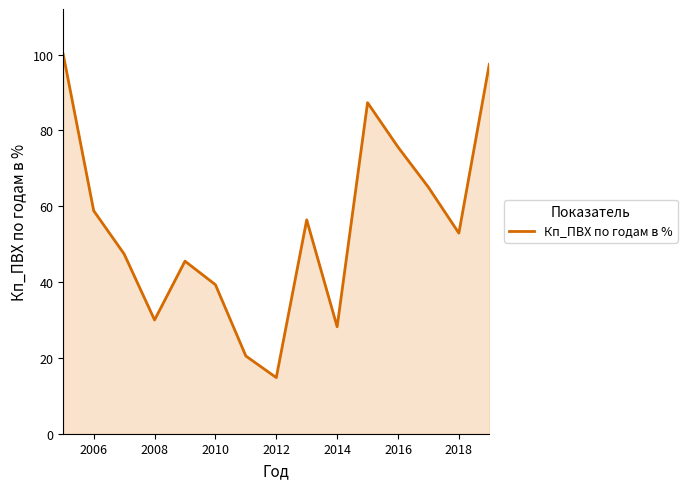

What is the difference between the maximum and minimum values?

85.2